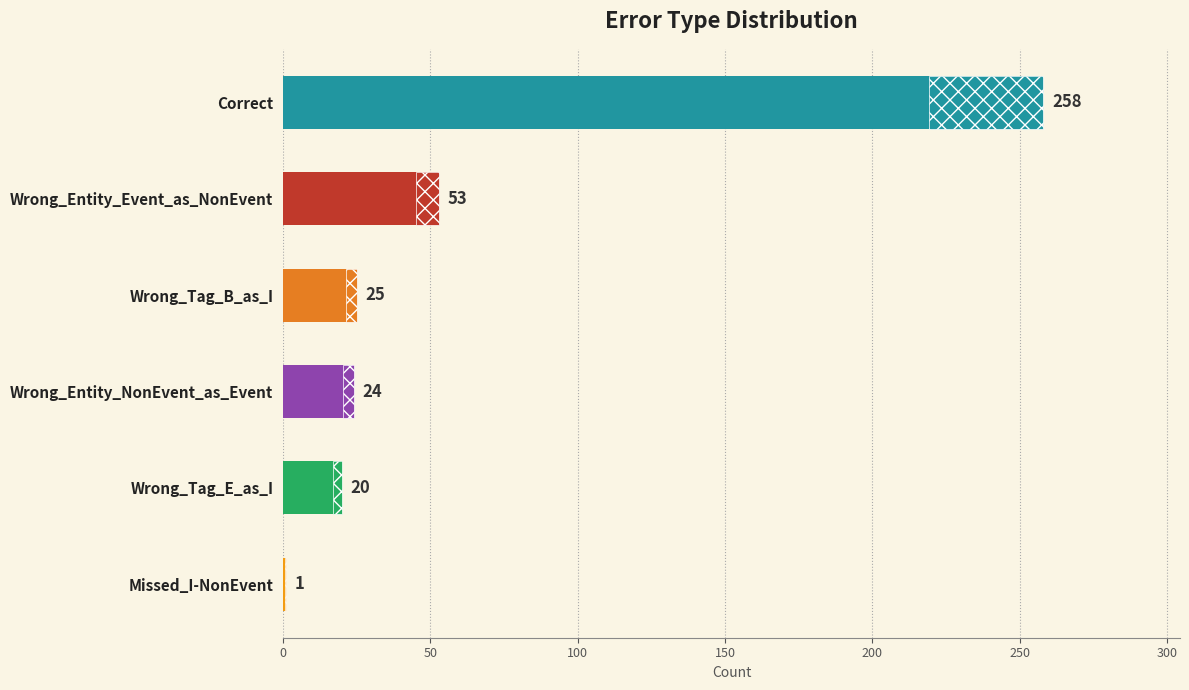

What is the difference between the maximum and minimum values?

257